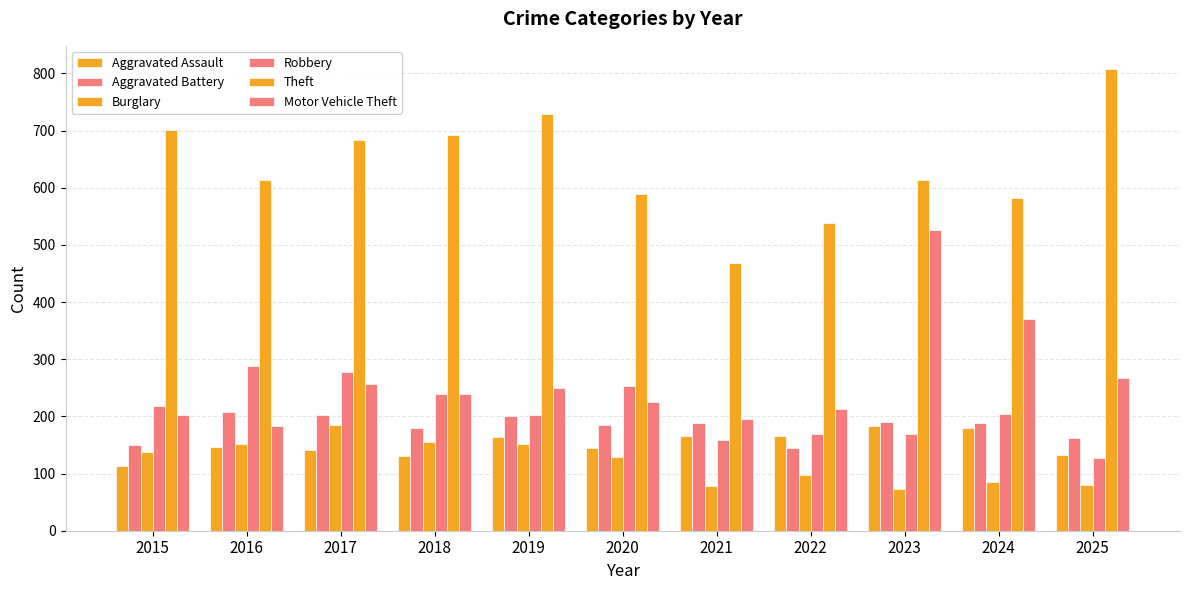

Reading left to right, extract all data points from this chart.

Aggravated Assault: 2015=113	2016=146	2017=141	2018=130	2019=164	2020=145	2021=165	2022=165	2023=184	2024=180	2025=133
Aggravated Battery: 2015=150	2016=207	2017=202	2018=180	2019=200	2020=185	2021=189	2022=144	2023=190	2024=188	2025=163
Burglary: 2015=137	2016=152	2017=185	2018=156	2019=152	2020=129	2021=78	2022=98	2023=73	2024=86	2025=80
Robbery: 2015=219	2016=289	2017=277	2018=240	2019=203	2020=254	2021=158	2022=170	2023=169	2024=205	2025=128
Theft: 2015=701	2016=613	2017=683	2018=692	2019=730	2020=589	2021=469	2022=539	2023=614	2024=583	2025=808
Motor Vehicle Theft: 2015=203	2016=183	2017=256	2018=240	2019=250	2020=225	2021=195	2022=213	2023=526	2024=370	2025=268